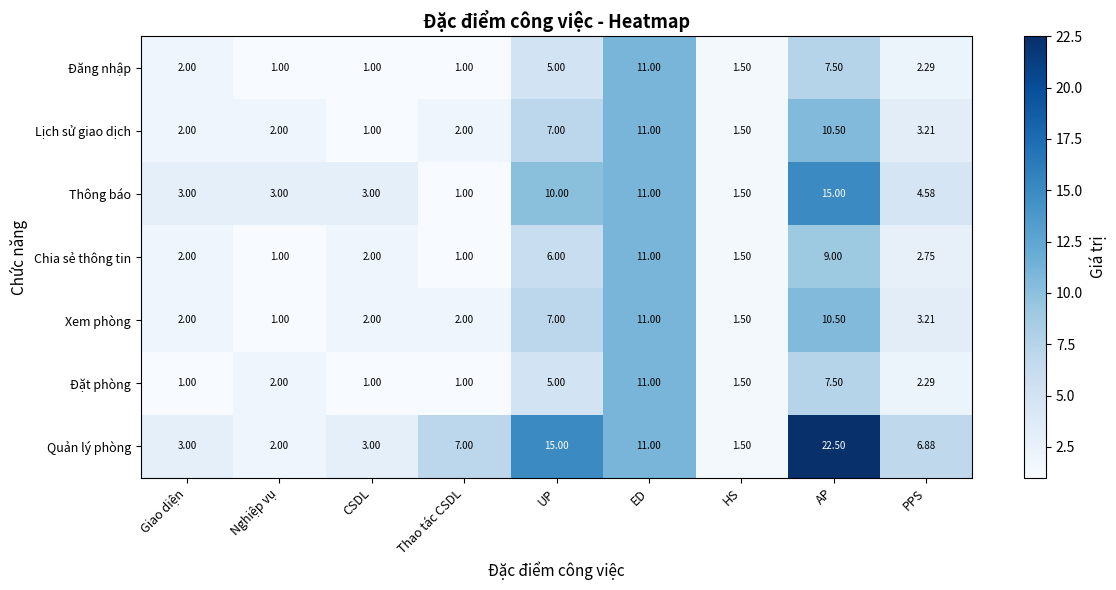

At which category does the chart reach its peak across all series?

AP